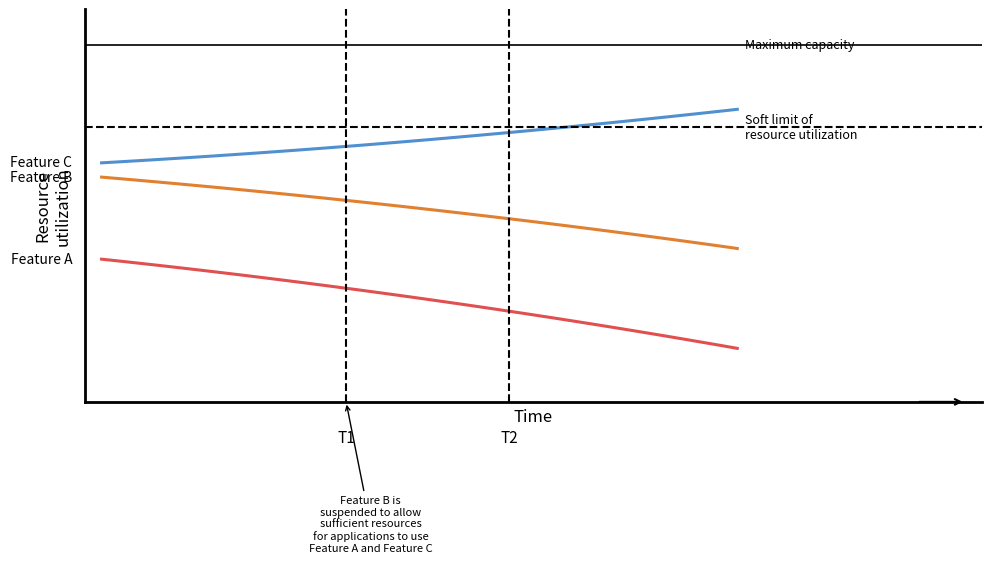

Is the value of Y at 26 greater than the value of X at 15?

No